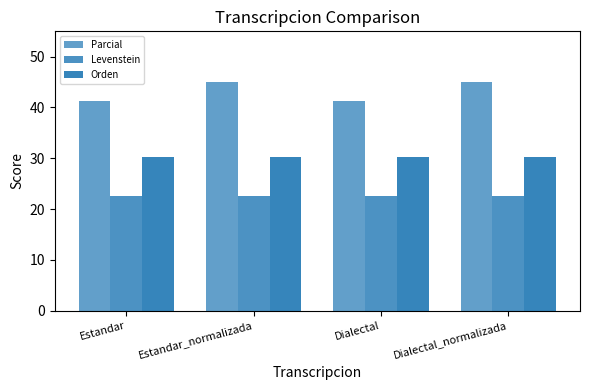

Does the chart contain any negative values?

No